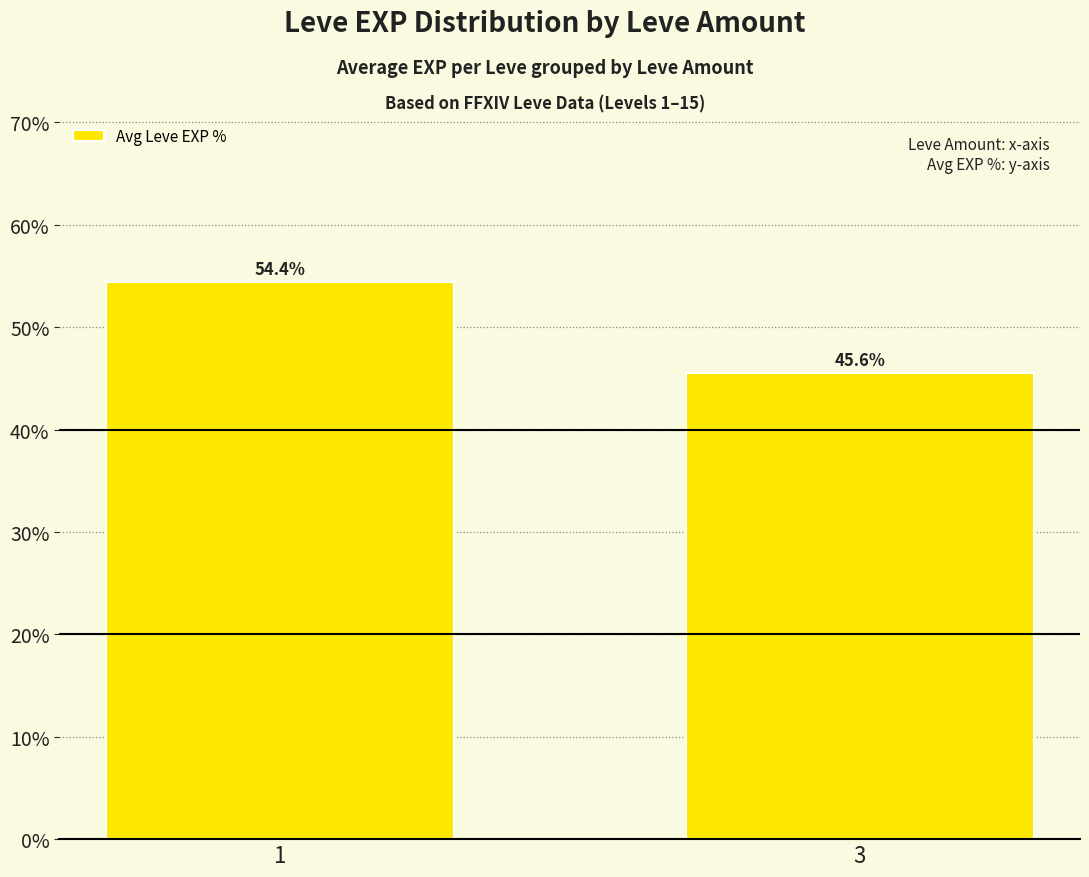

Is it true that the value at 3 is 61.8?

False